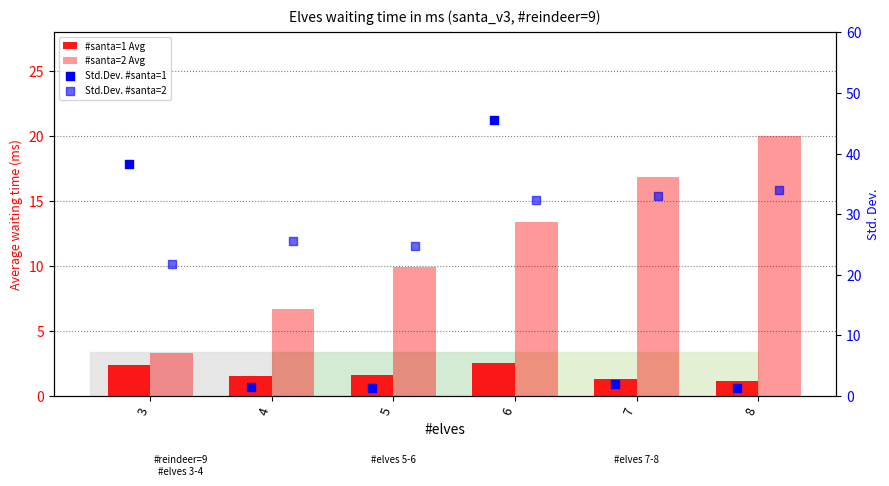

Is the value of Std.Dev. #santa=1 at 3 greater than the value of #santa=1 Avg at 8?

Yes